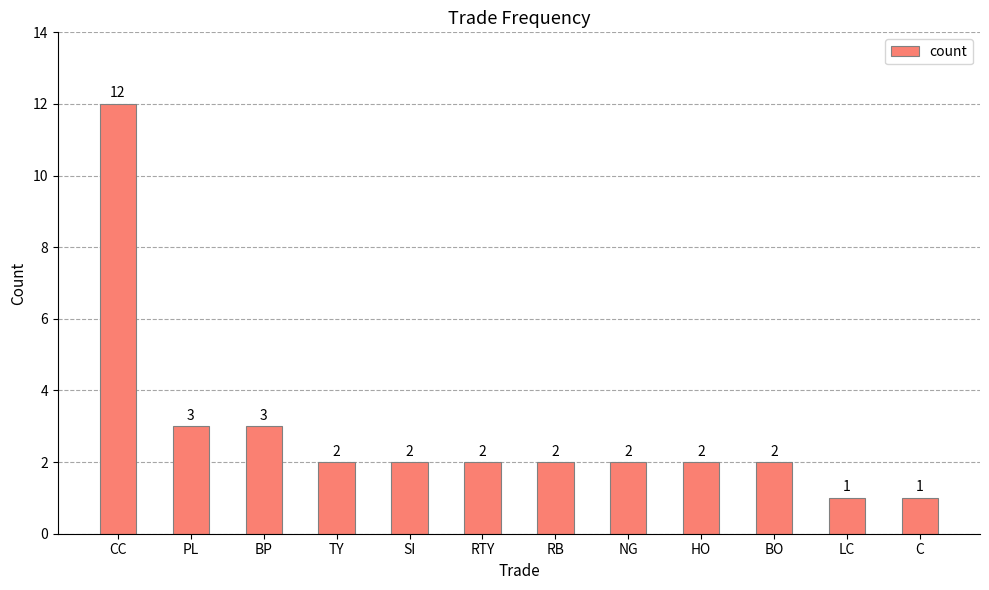

The chart shows a value of 2 at SI. True or false?

True